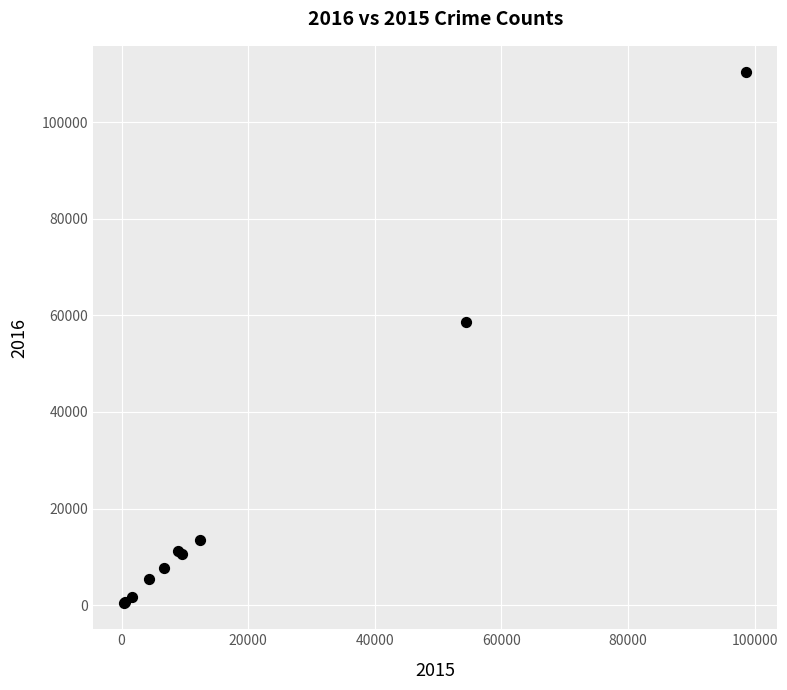

What Y value in the scatter plot is closest to 55417?

58668